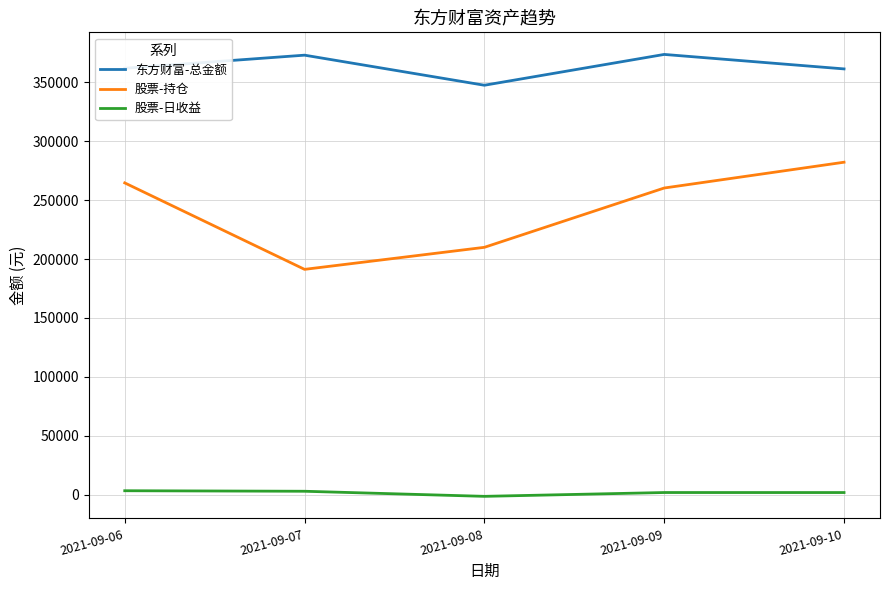

Which series has the largest range (max minus min)?

股票-持仓